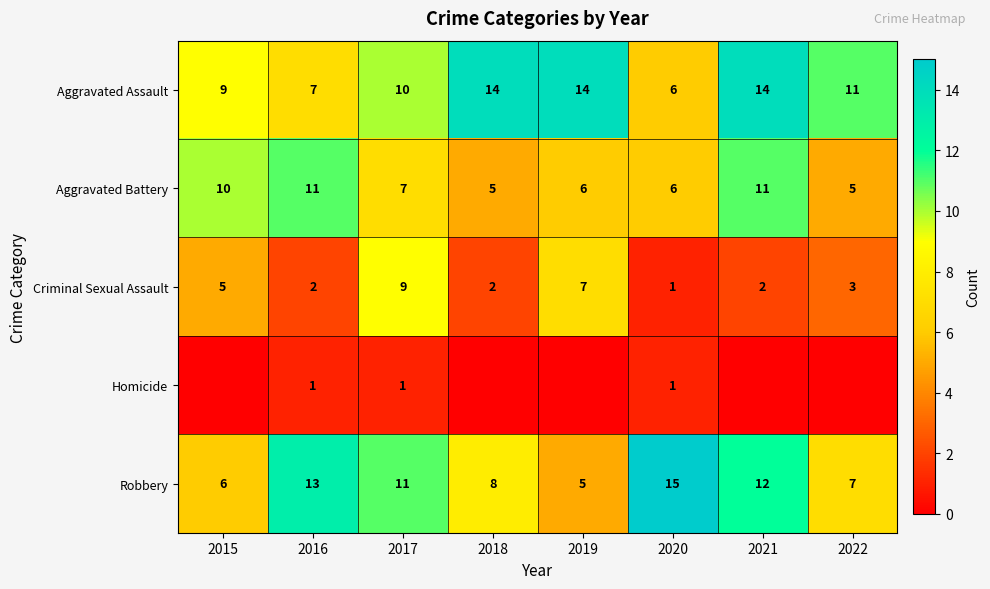

Is the value of Aggravated Battery at 2018 greater than the value of Criminal Sexual Assault at 2022?

Yes